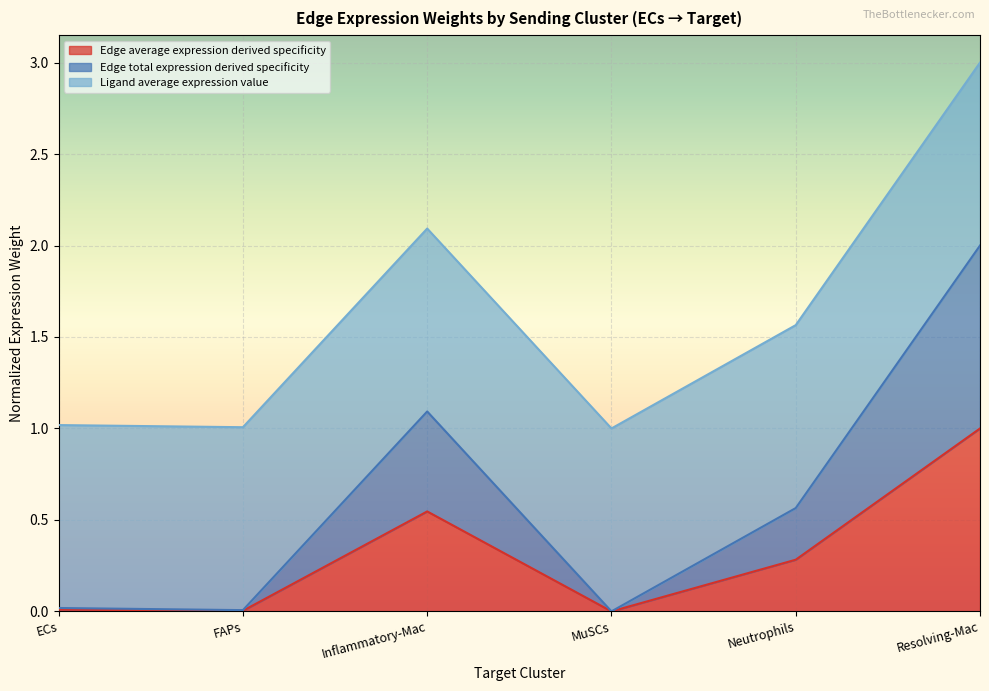

What is the value of the Edge average expression weight point at the 5th from the left?

0.3